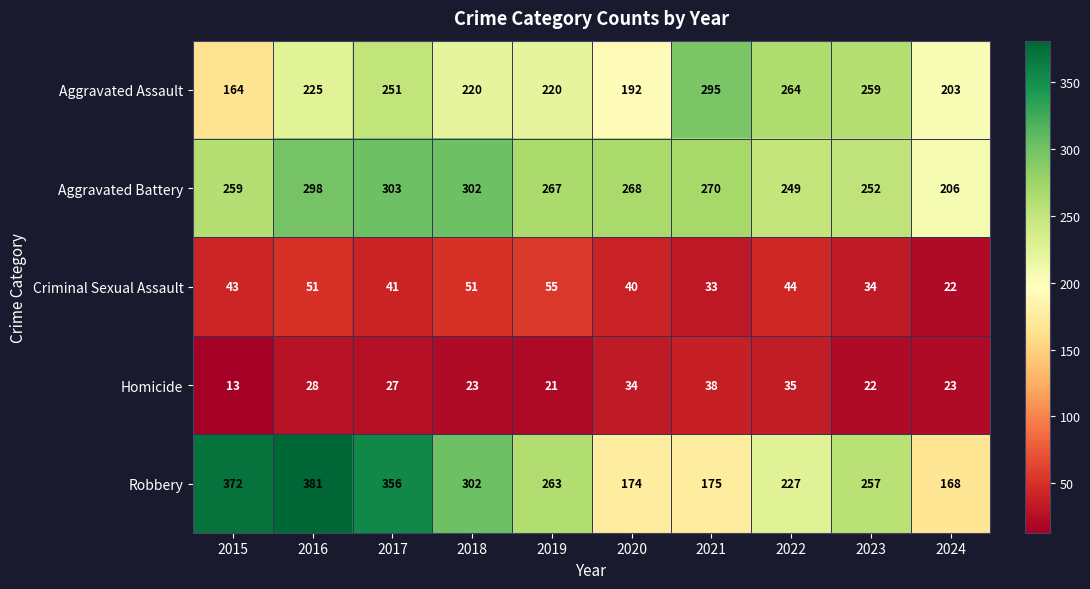

How many series are shown in this chart?

5